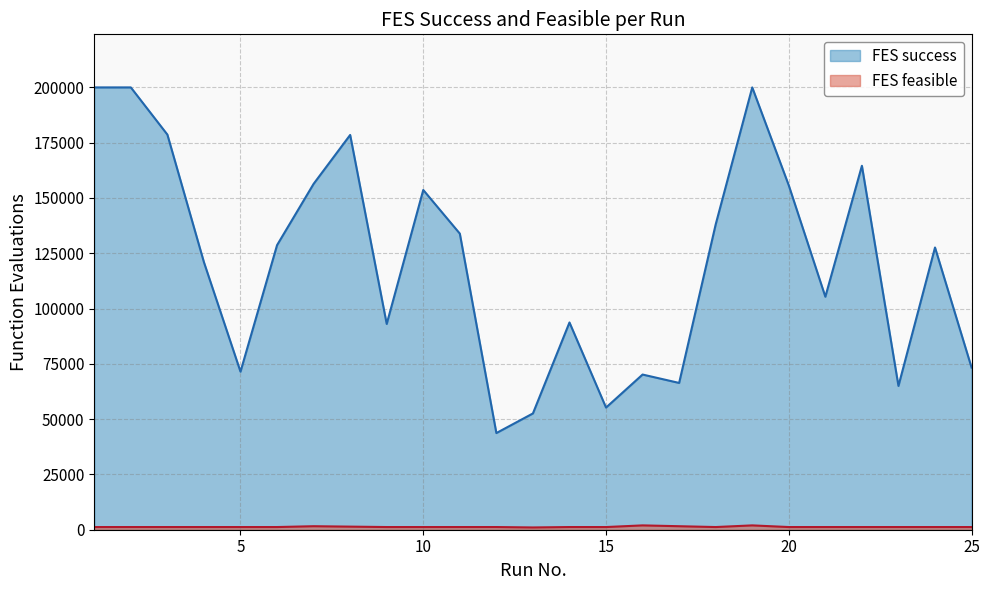

What are all the series names shown in the legend?

FES success, FES feasible